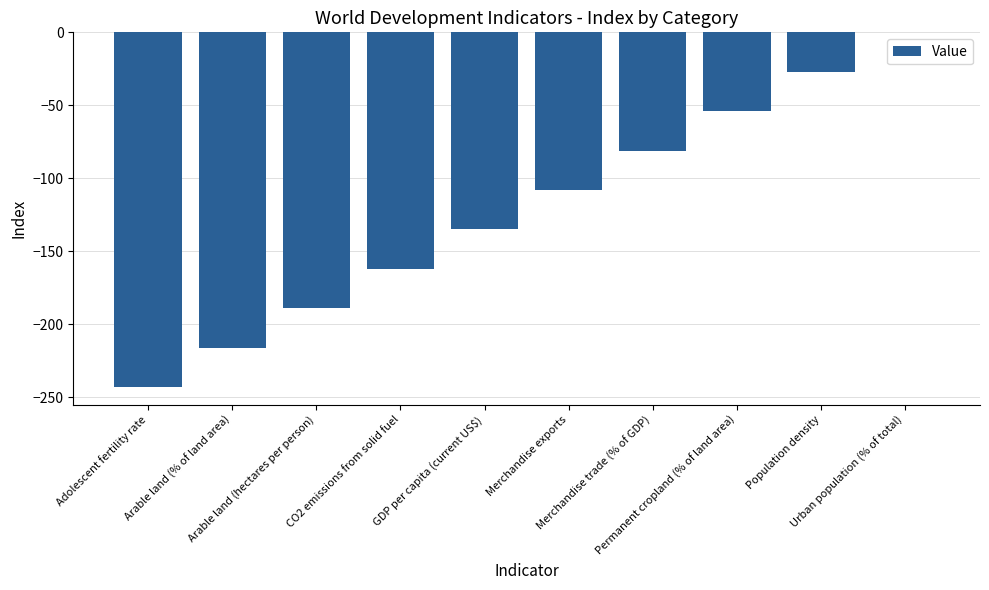

What is the sum of all values?

-1215